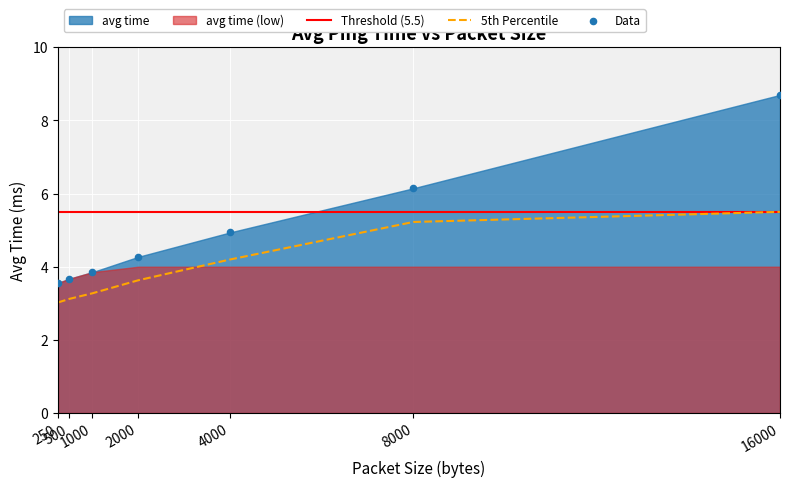

Approximately how many times larger is the value at 250 compared to 4000?

0.7